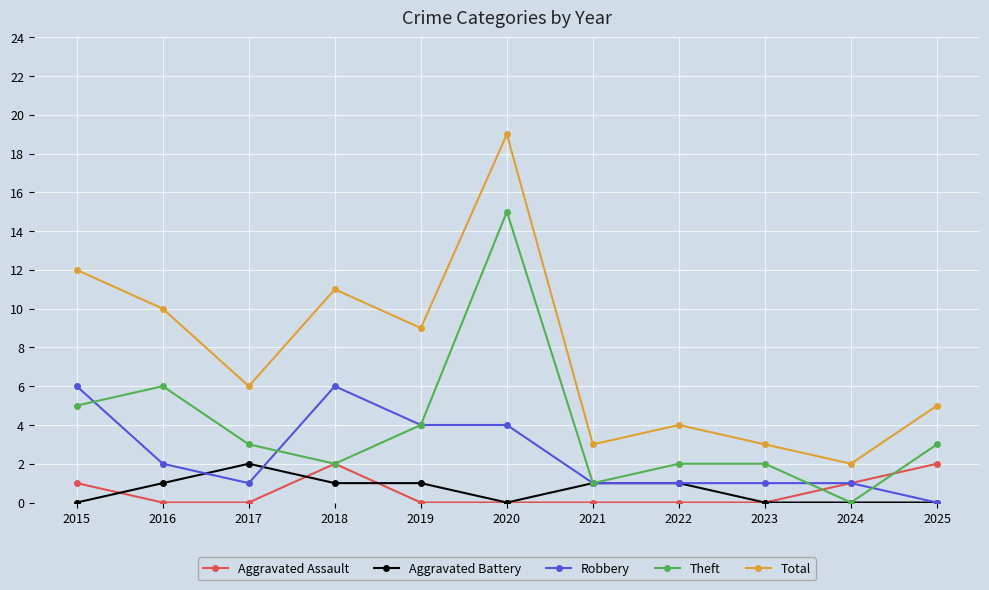

Which series has the largest total across all categories?

Total